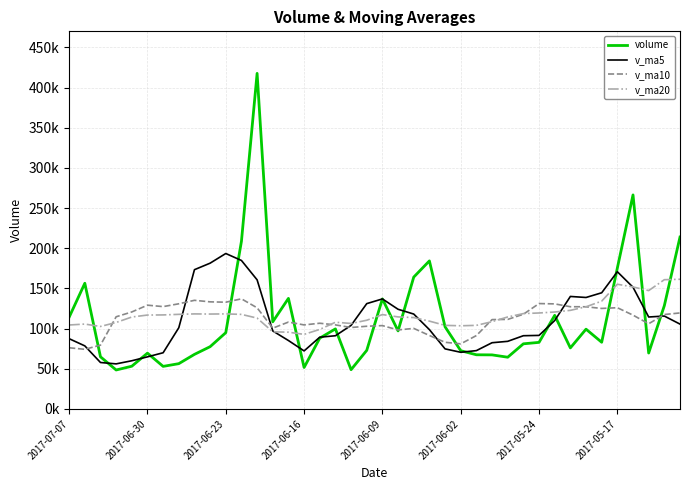

What is the minimum value shown in the chart?

48487.0